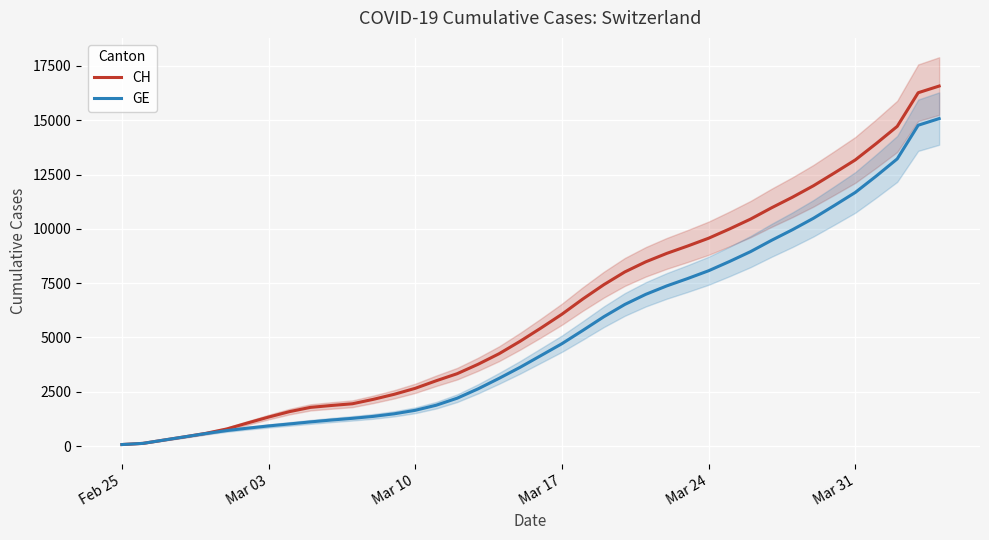

True or false: CH and GE intersect in this chart.

False